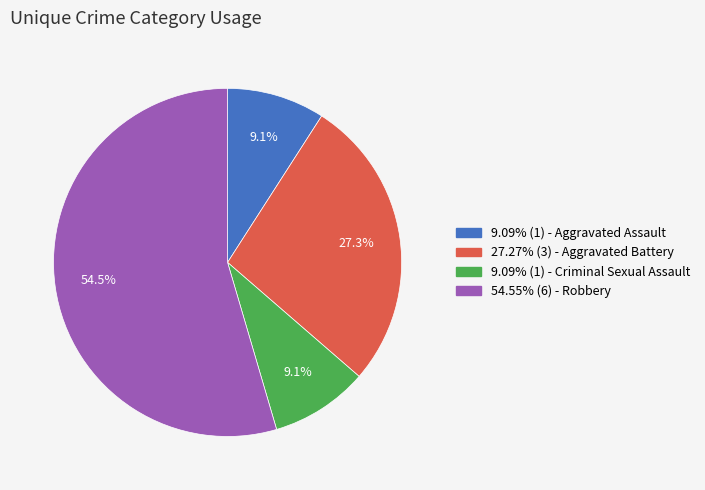

Does any single category account for the majority?

Yes